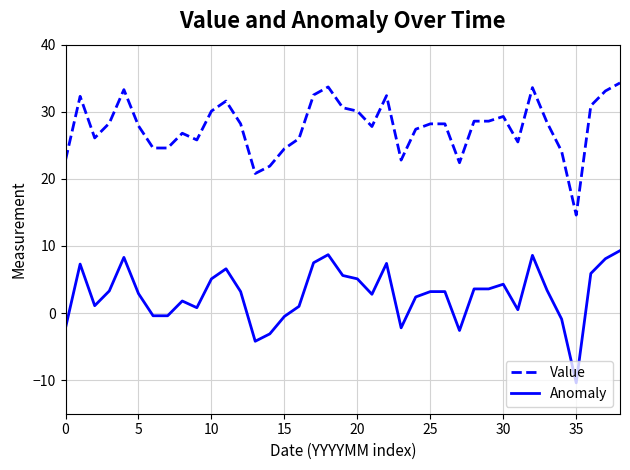

True or false: Value and Anomaly cross at least once.

False